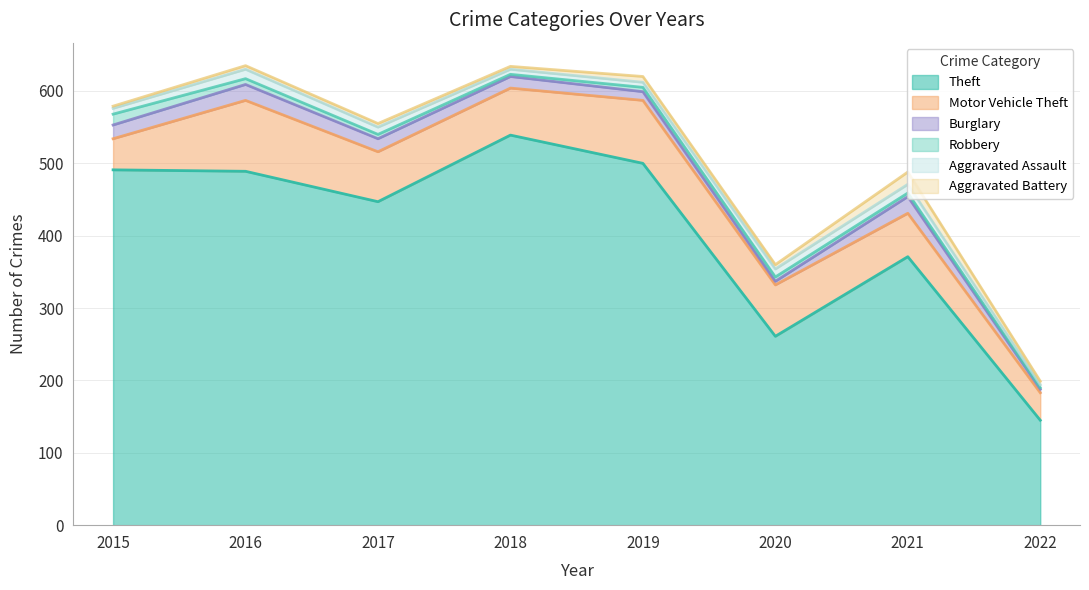

Is it true that Theft equals 539 at 2018?

True